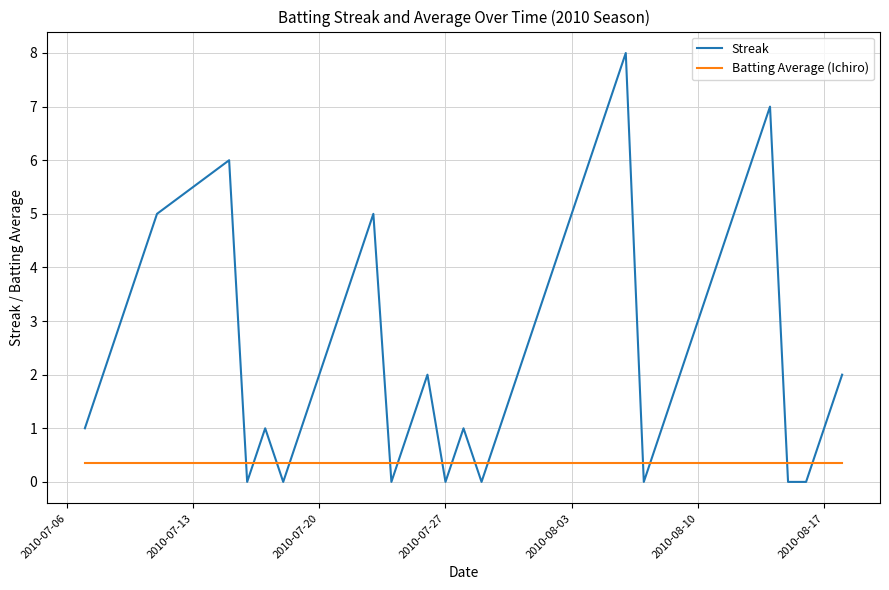

Which series has the widest spread of values?

Streak